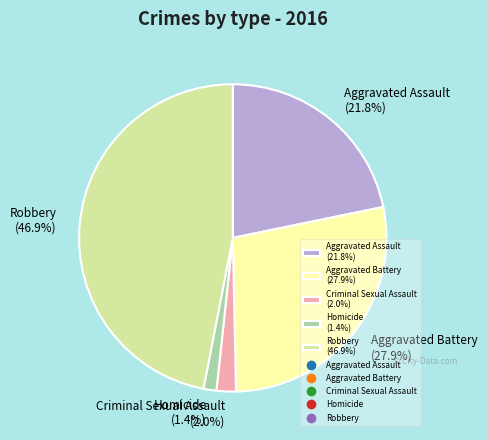

Is it true that Criminal Sexual Assault is 2% of the pie?

True